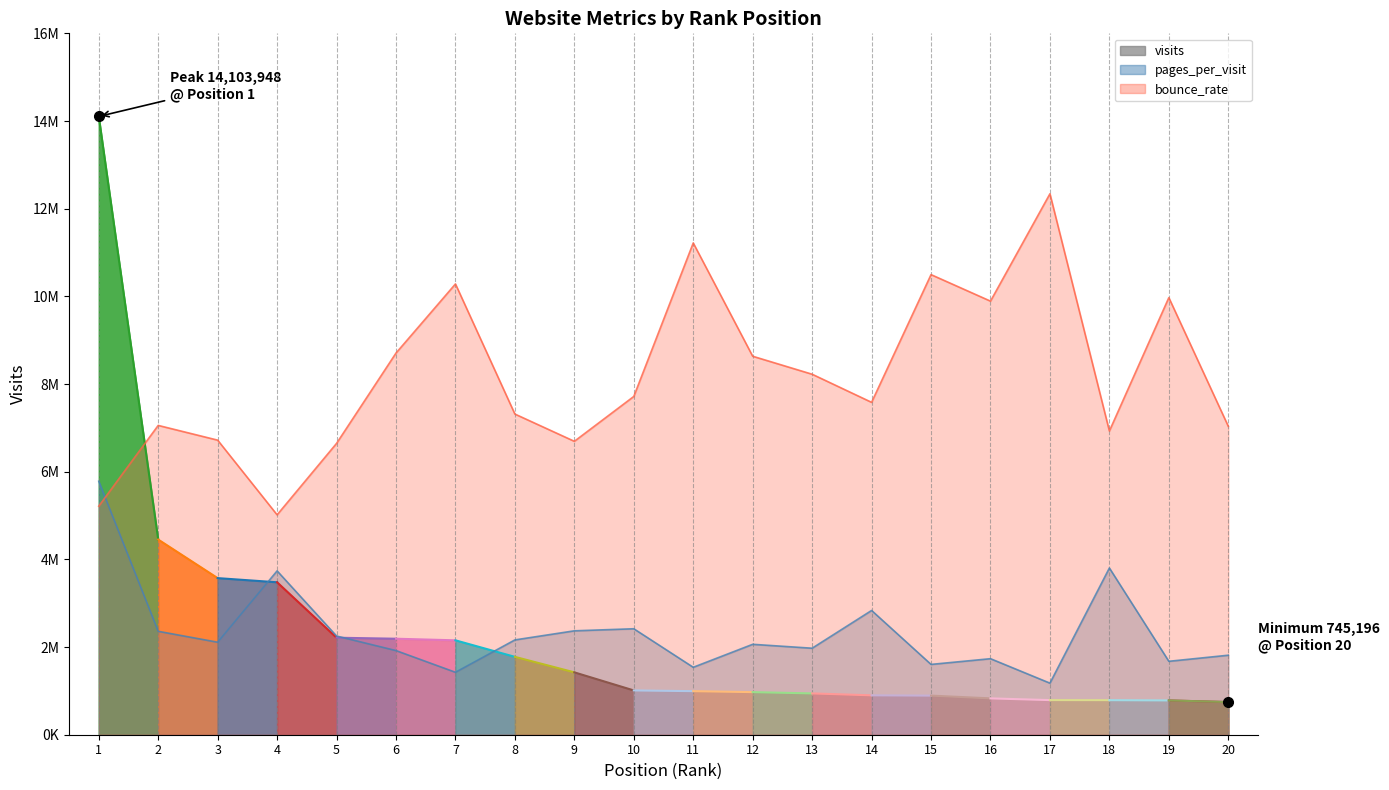

What is the average value of the bounce_rate series?

8184330.0